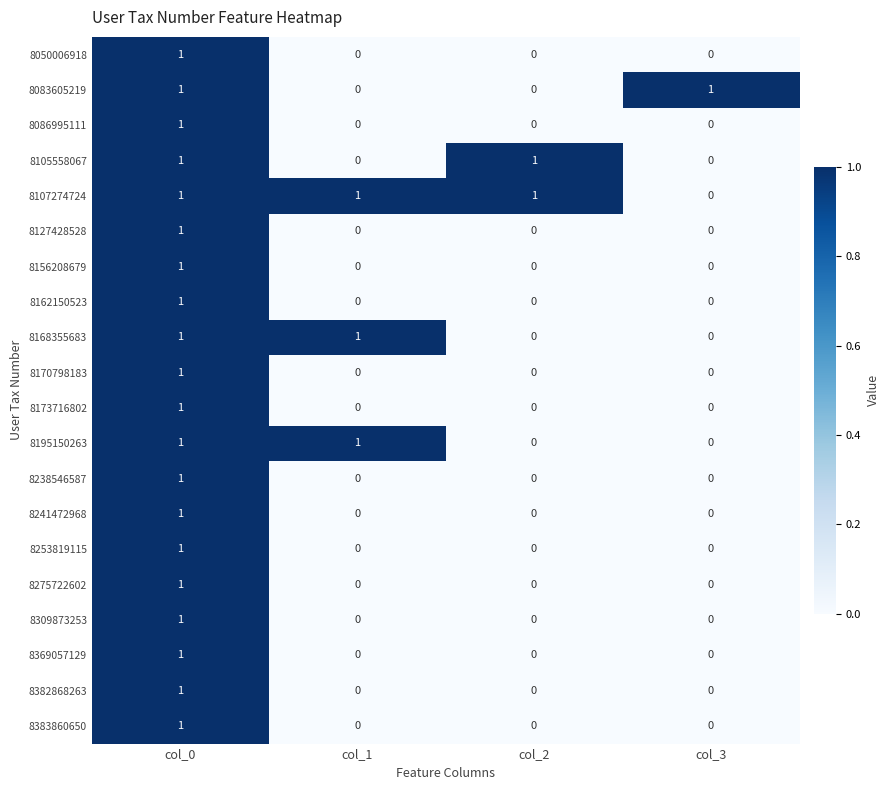

What is the total value across all series at col_1?

3